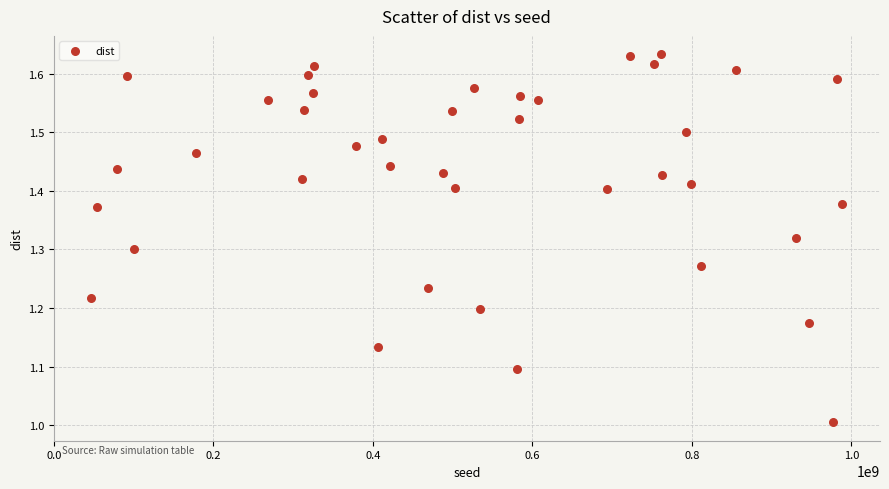

What is the range of Y values (max minus min)?

0.6